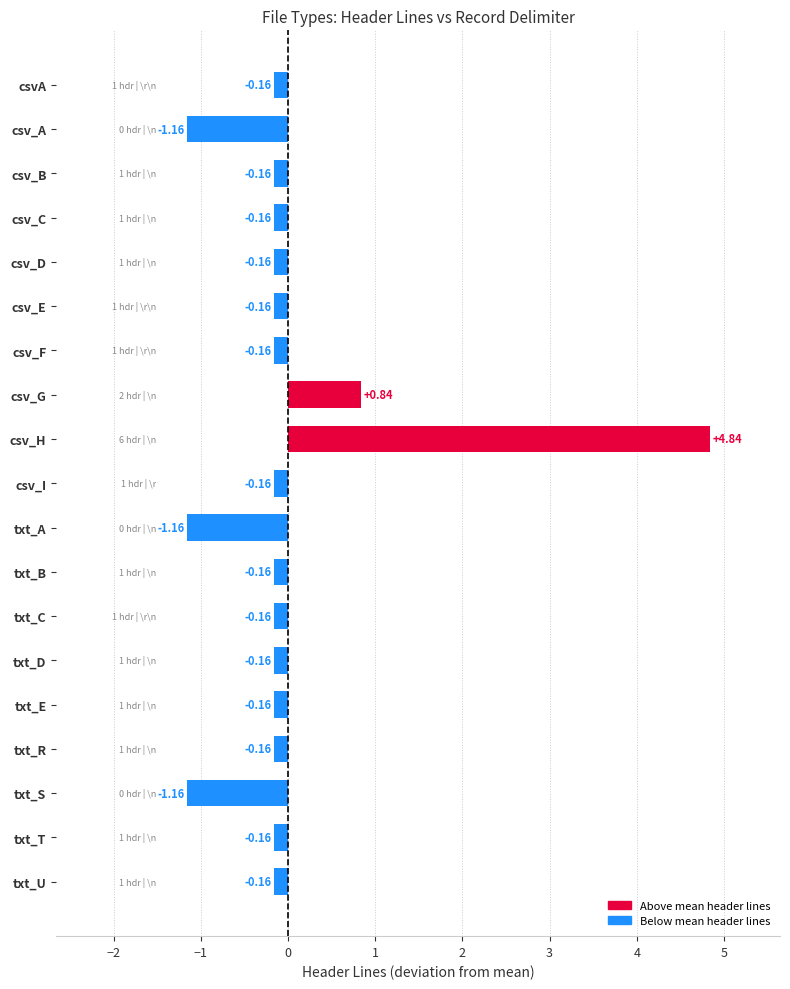

What is the label of the 3rd bar from the top?

csv_B